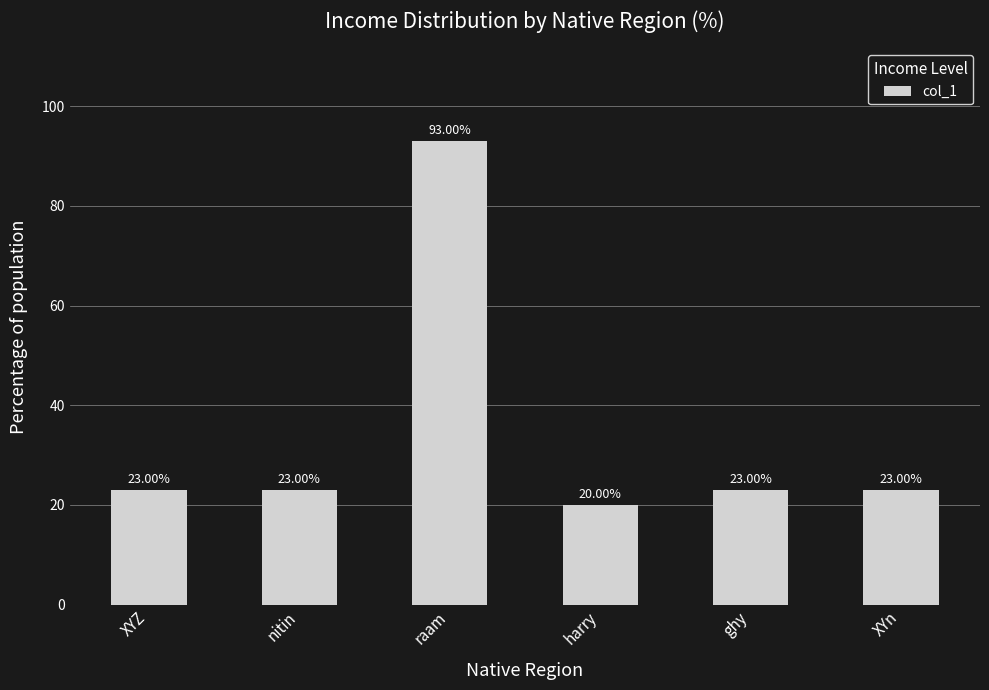

Is it true that the value at ghy is 30?

False